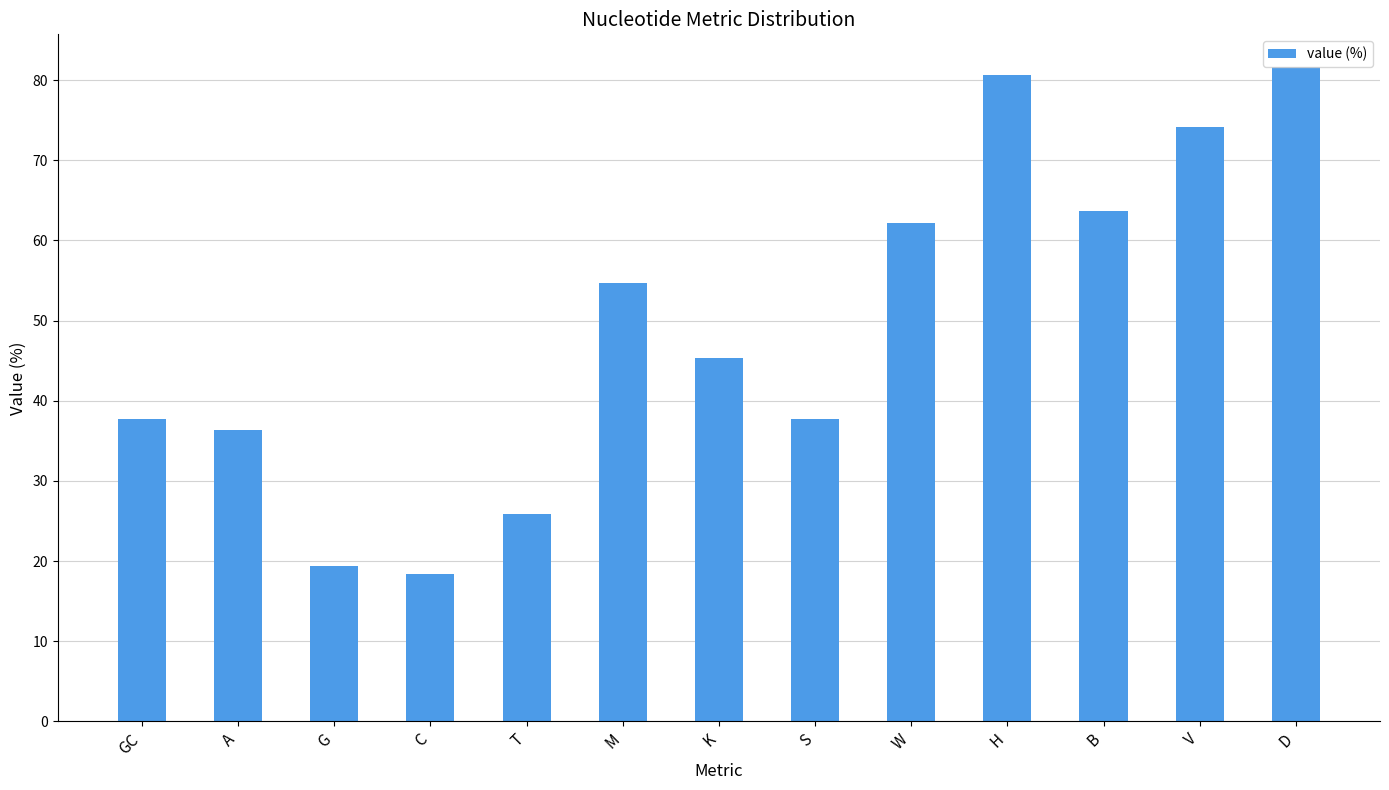

What is the value of the 8th bar from the left?

37.8